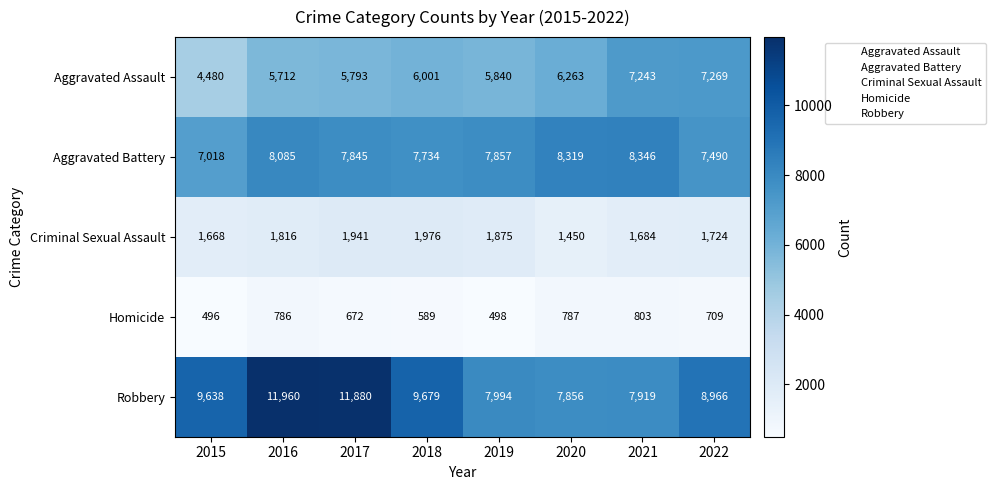

What is the difference between the highest and lowest values at 2015?

9142